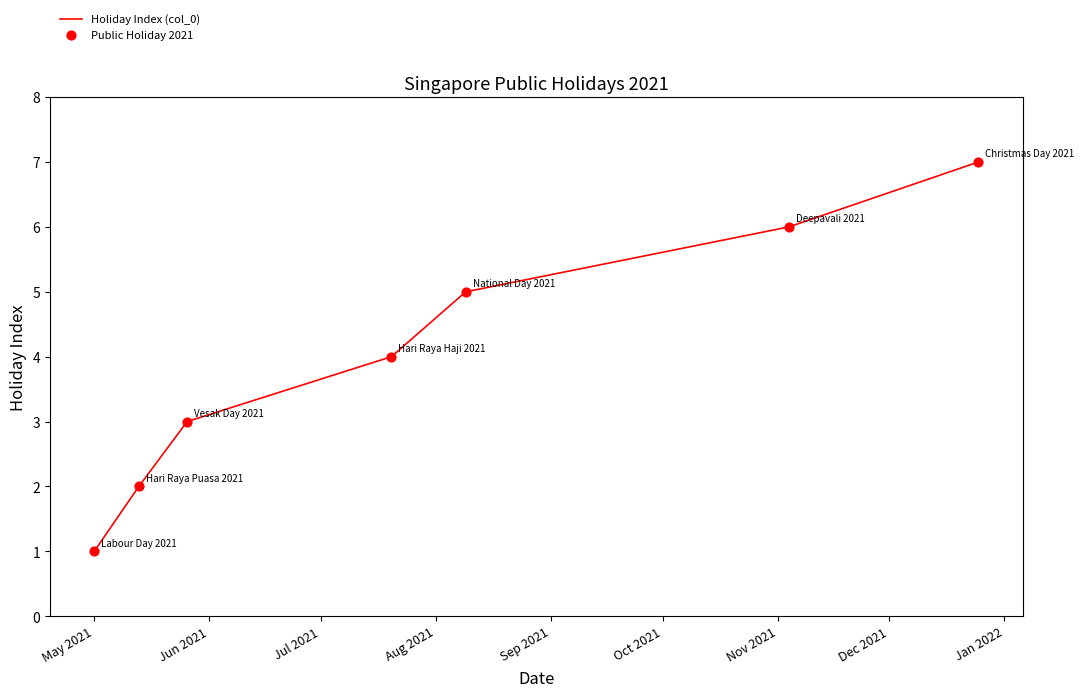

What is the maximum value shown in the chart?

7